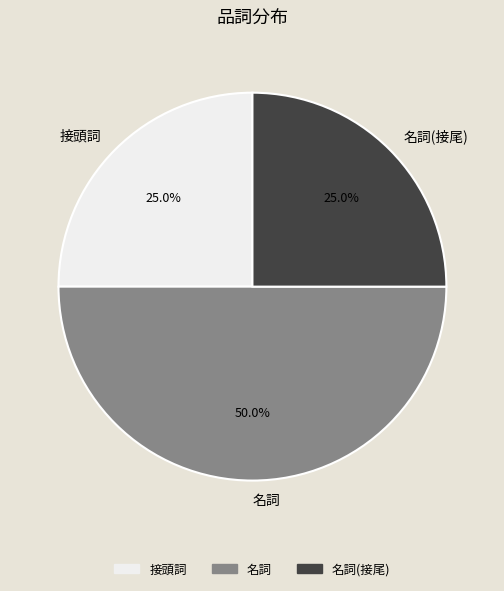

Is 名詞(接尾) the majority of the pie?

No